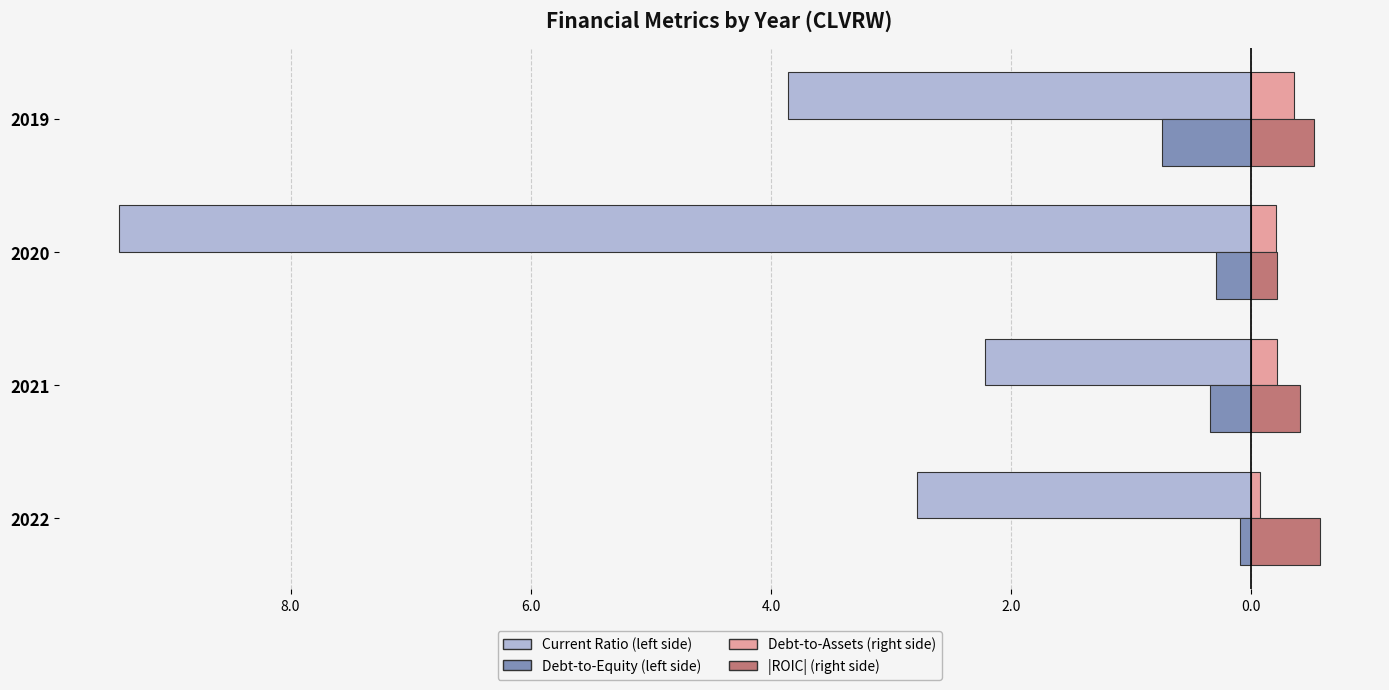

Reading left to right, extract all data points from this chart.

Current Ratio (left): -2.8	-2.2	-9.4	-3.9
Debt-to-Equity (left): -0.1	-0.3	-0.3	-0.7
Debt-to-Assets (right): 0.1	0.2	0.2	0.4
|ROIC| (right): 0.6	0.4	0.2	0.5